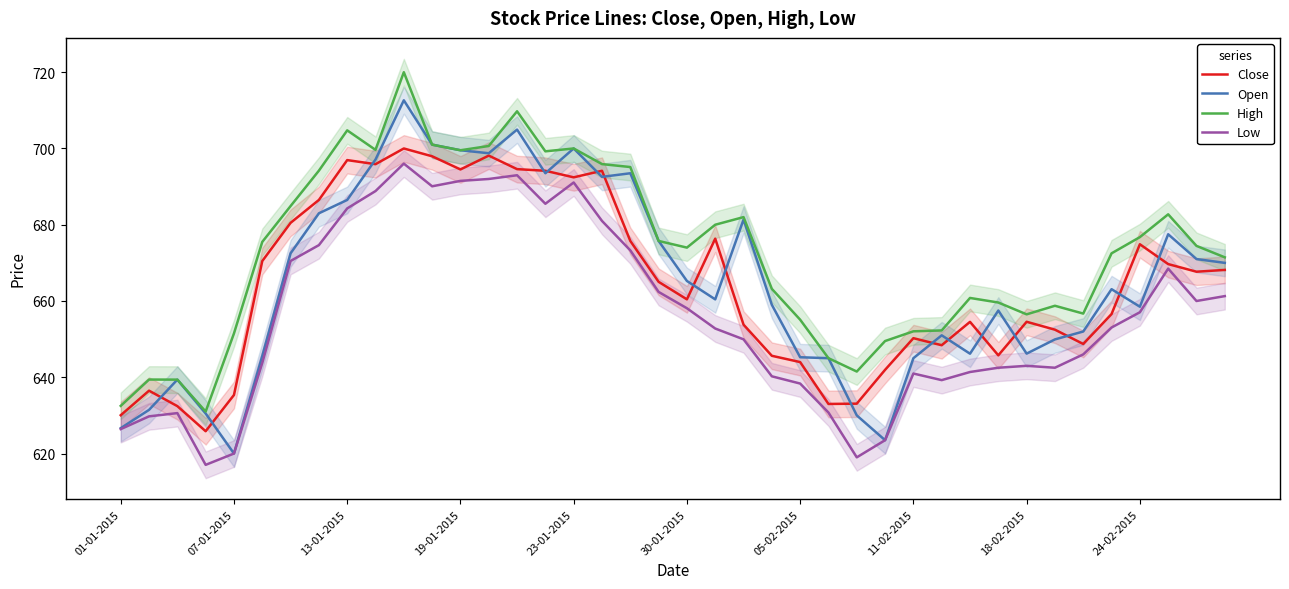

The Open series shows 342.4 at 07-01-2015. True or false?

False